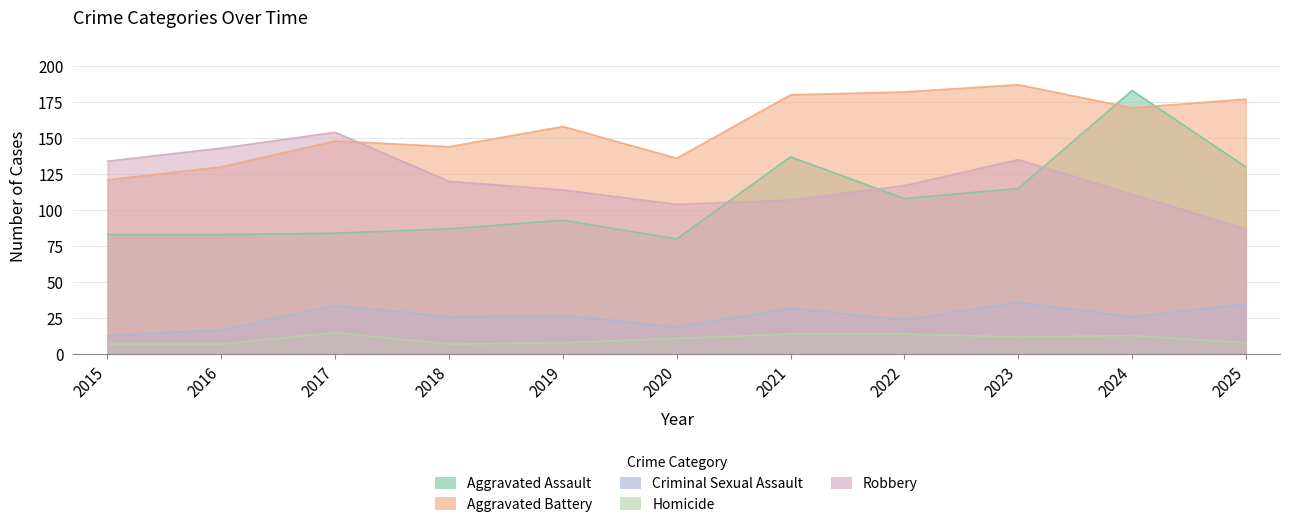

The Robbery series shows 234 at 2017. True or false?

False